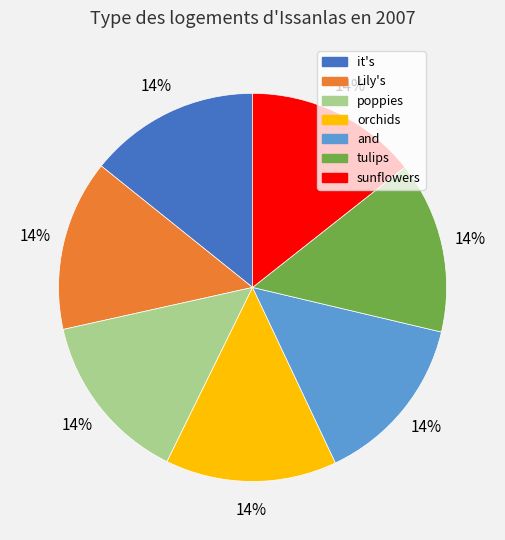

Is the sum of sunflowers and it's greater than half?

No